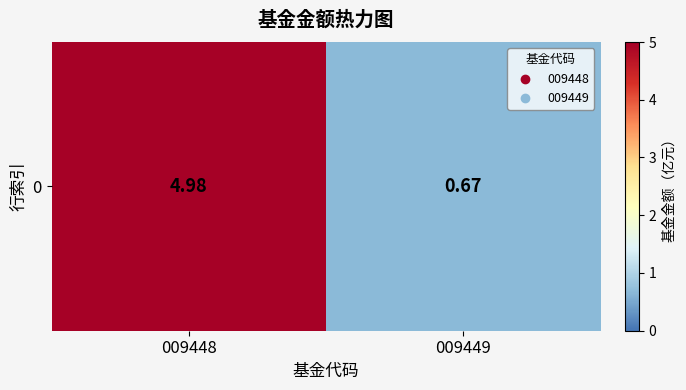

At which category does the chart reach its peak across all series?

009448